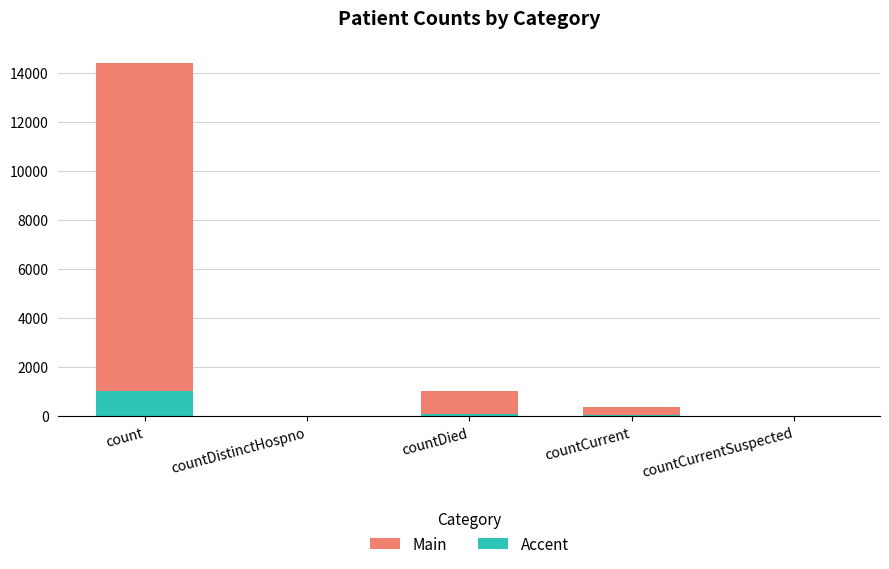

How many data points does each series have?

5